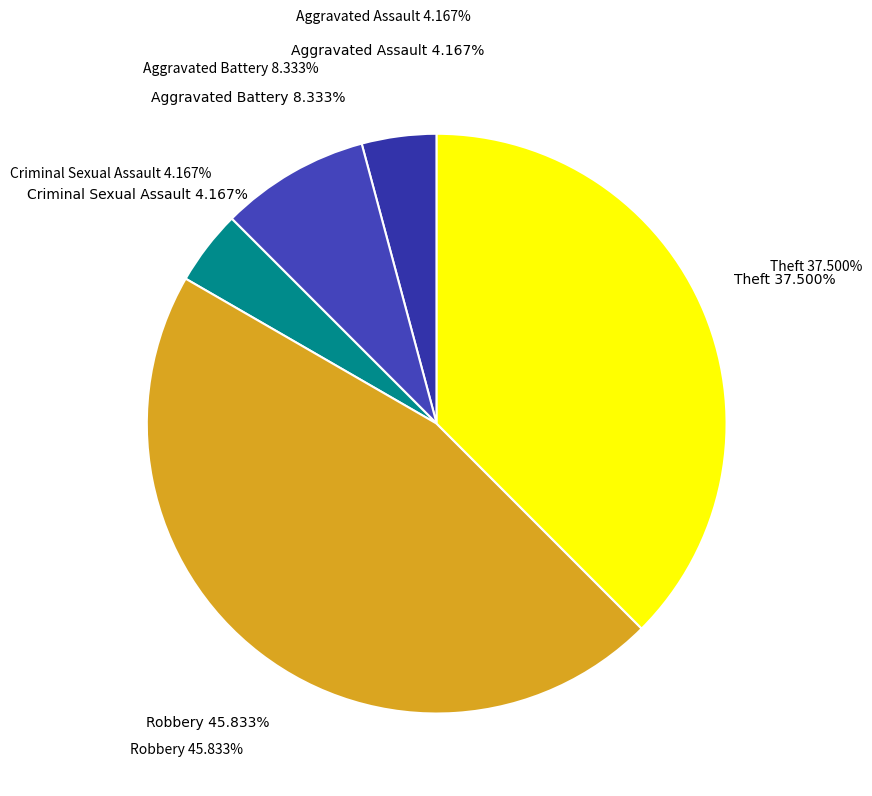

The Aggravated Assault slice represents 4% of the pie. True or false?

True